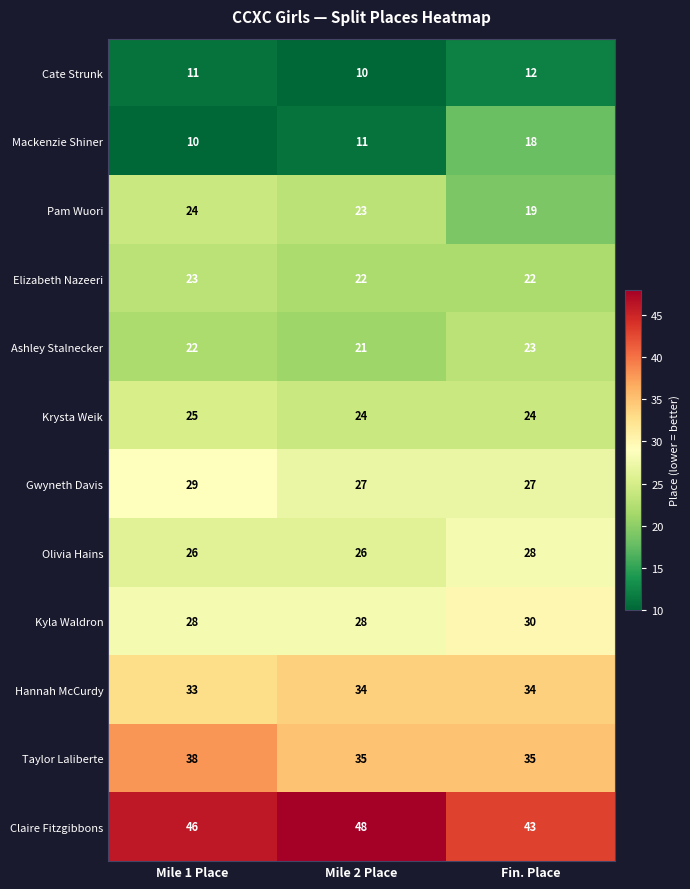

What is the smallest value displayed?

10